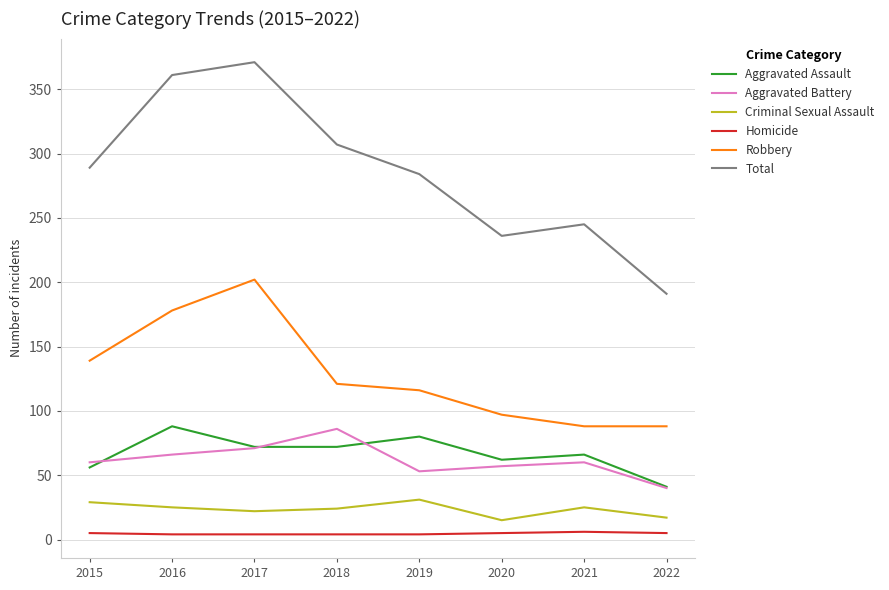

What is the highest value of the Aggravated Assault series?

88